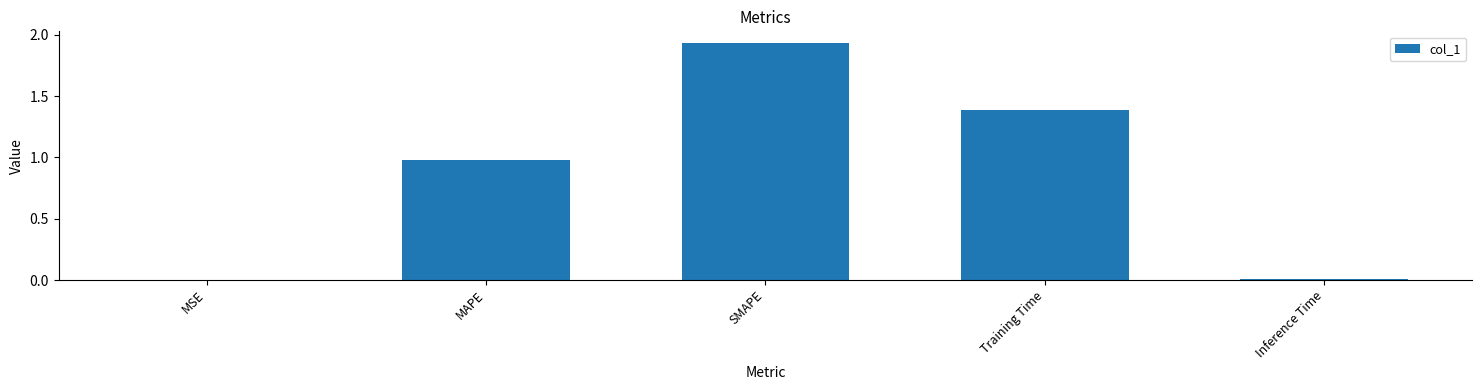

Which has a higher value, MSE or MAPE?

MAPE